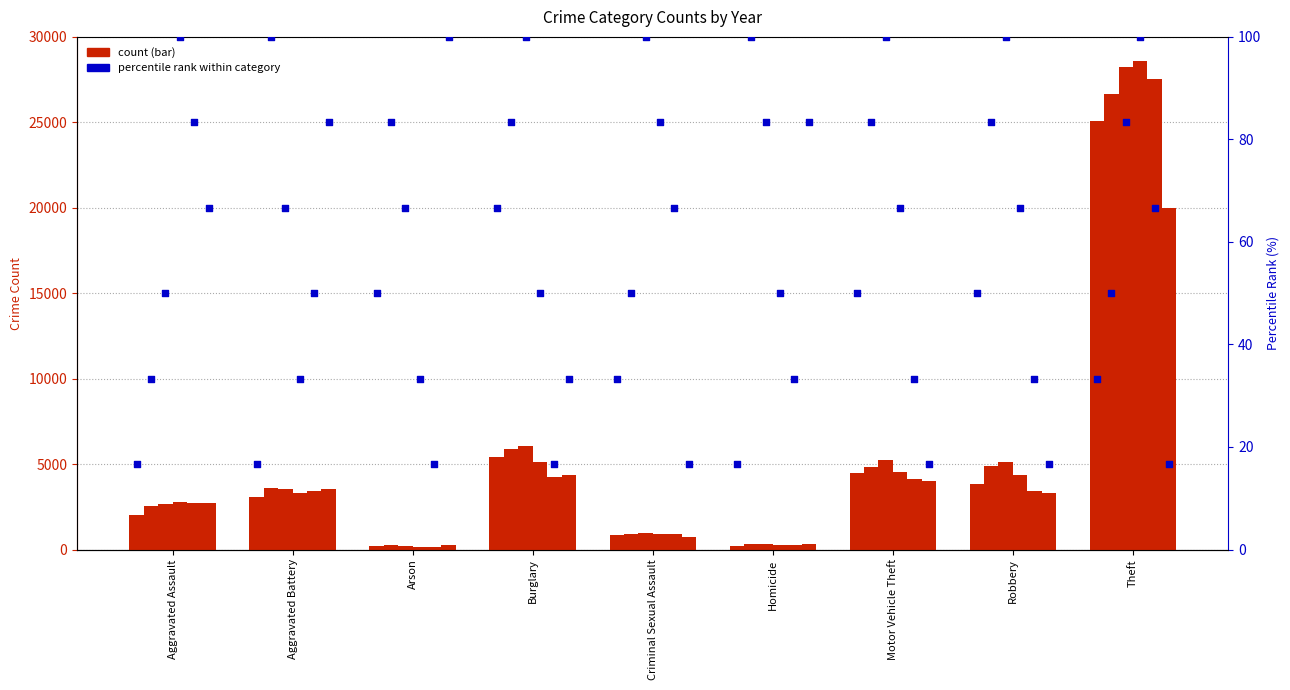

What is the change in value from Aggravated Battery to Criminal Sexual Assault?

+16.7